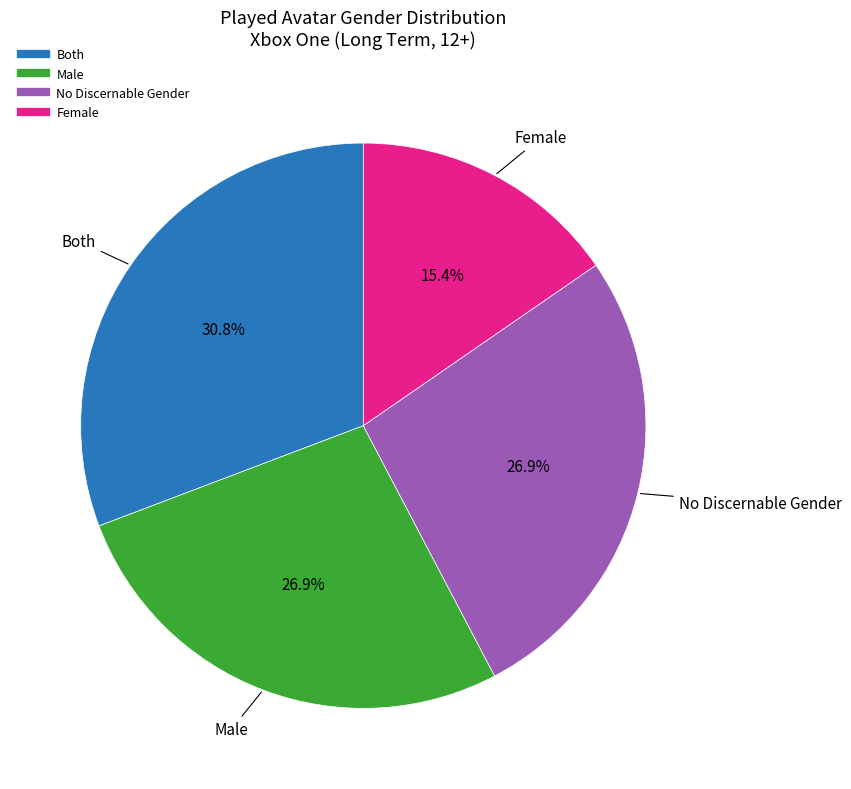

Is there a majority slice in this chart?

No